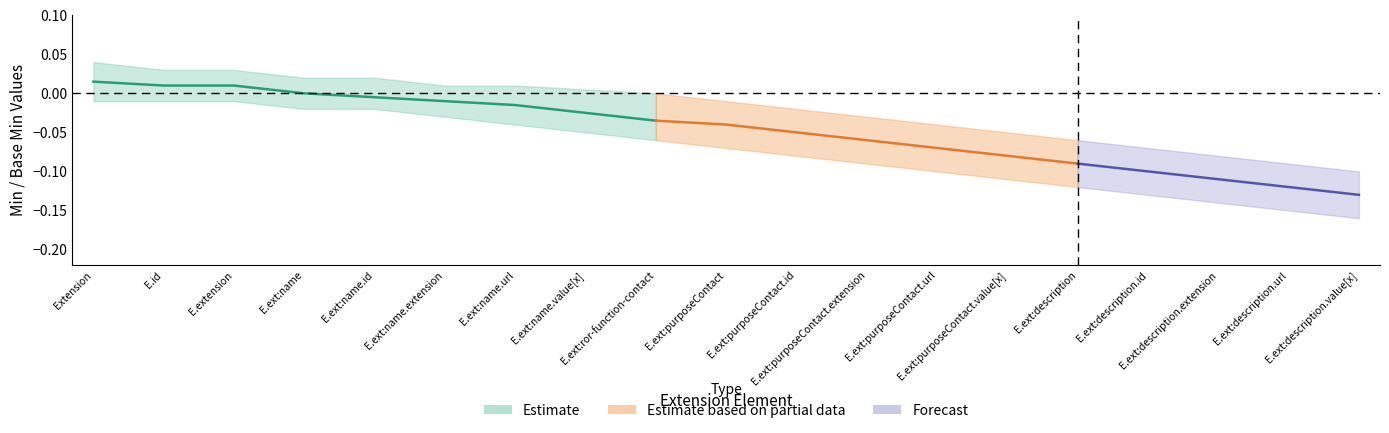

Which has a higher value, Extension.extension:ror-function-contact or Extension.extension:description.value[x]?

Extension.extension:ror-function-contact